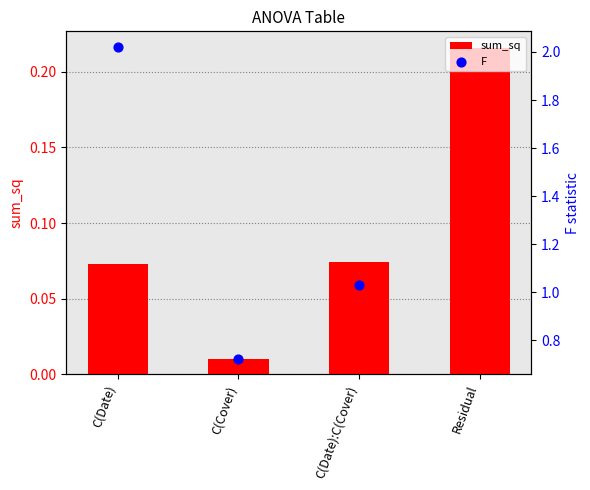

At how many categories does at least one series exceed 0?

4